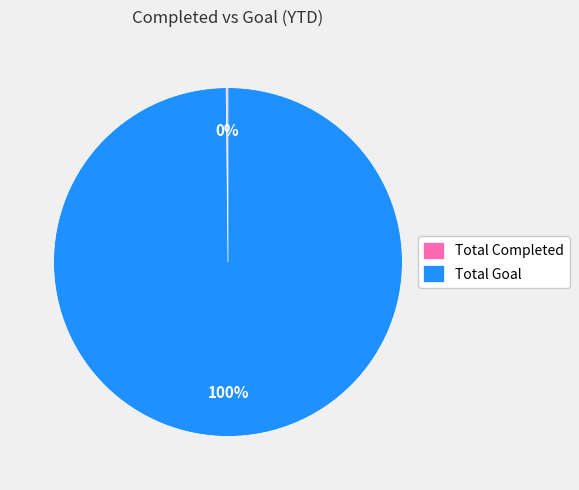

What is the largest slice in the pie chart?

Total Goal